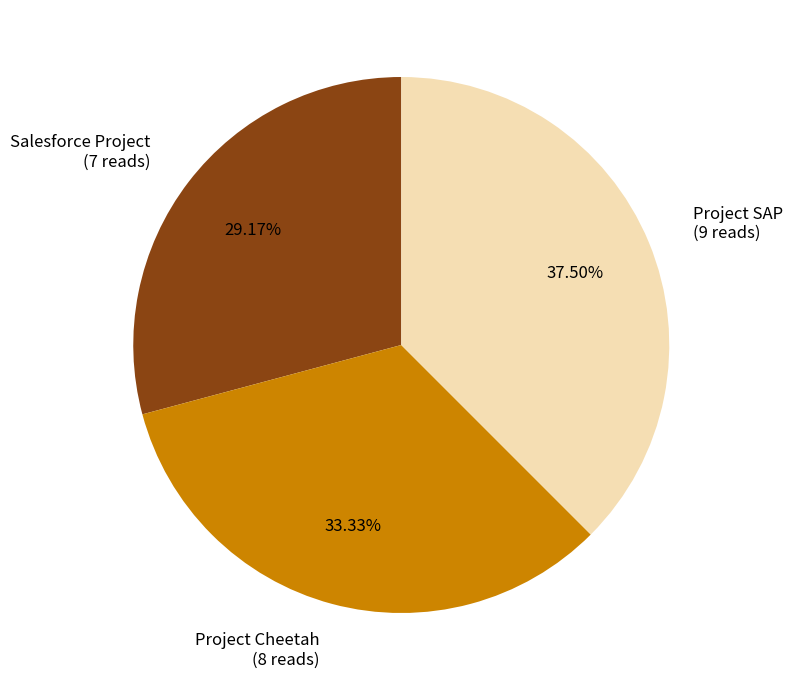

Combined, what portion of the pie is Salesforce Project and Project Cheetah?

62.5%